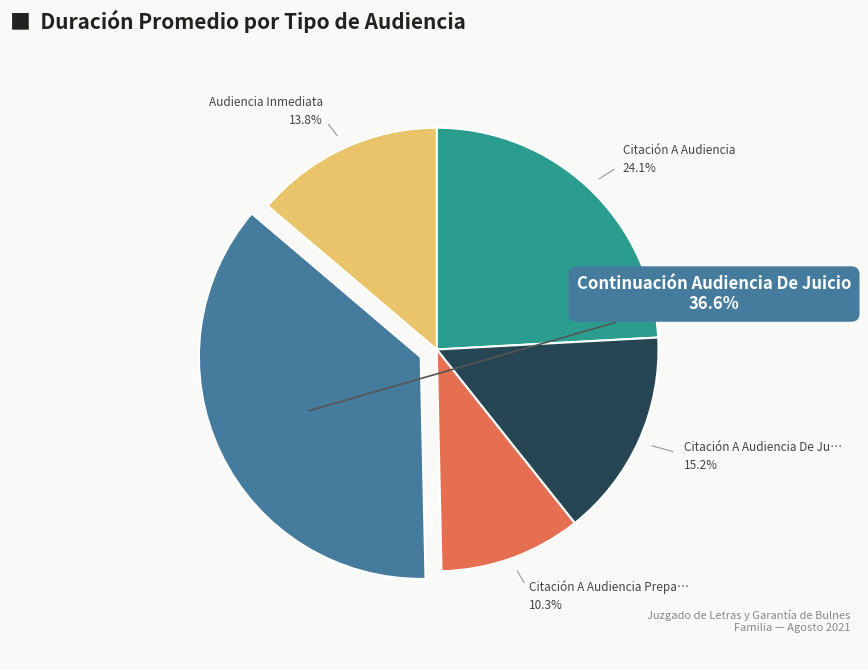

Does any single category account for the majority?

No